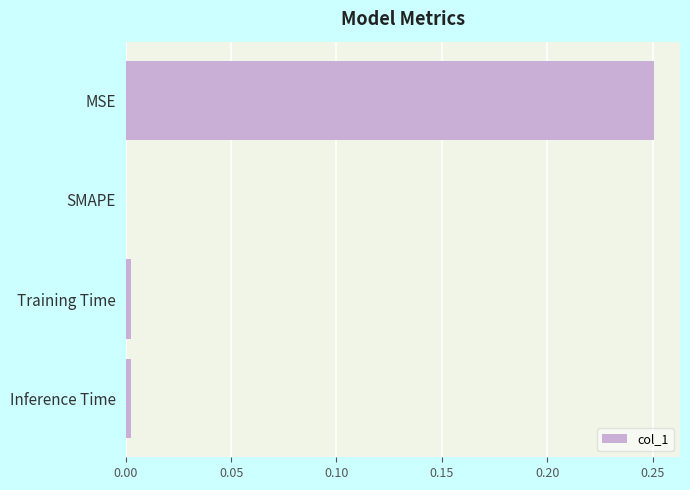

Does the chart contain stacked bars?

No